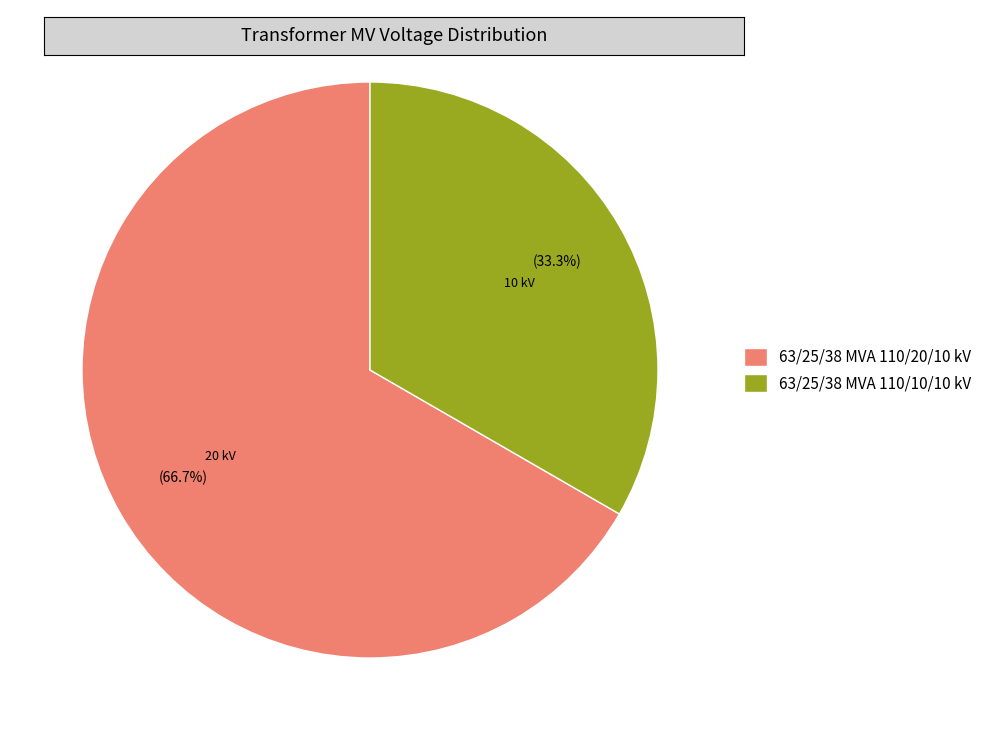

Rank the categories by value from lowest to highest.

63/25/38 MVA 110/10/10 kV, 63/25/38 MVA 110/20/10 kV